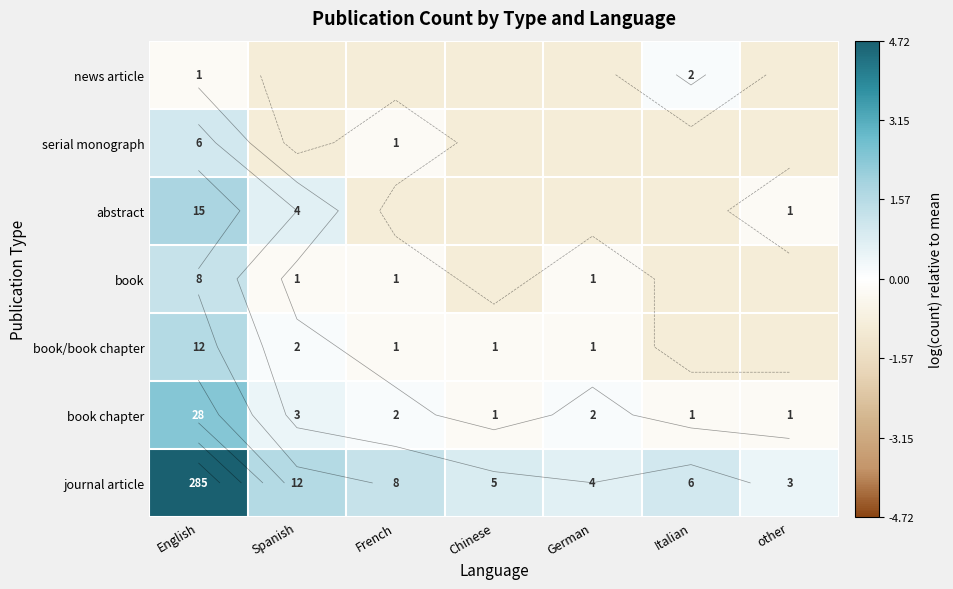

How many values in the book chapter series exceed 0?

4